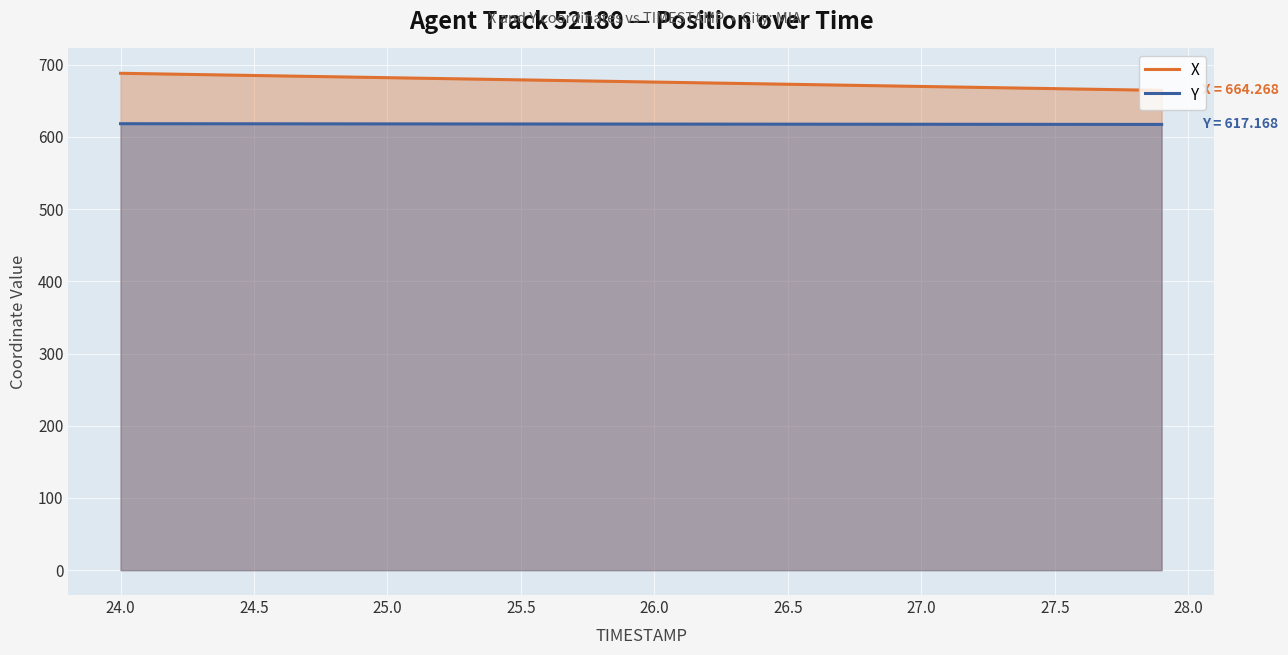

Rank the series by their average value, from lowest to highest.

Y, X